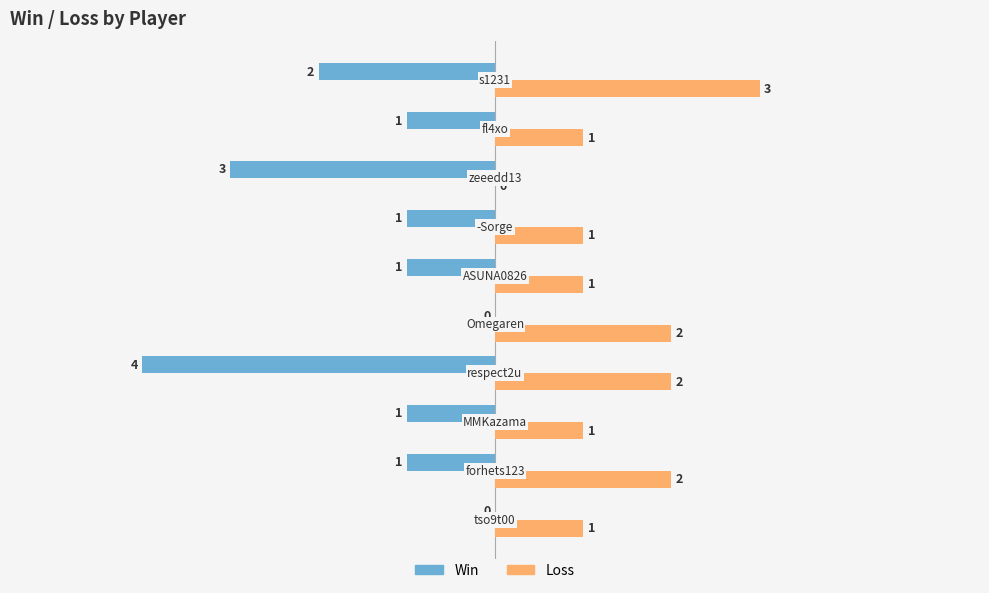

What is the sum of all Loss values?

14